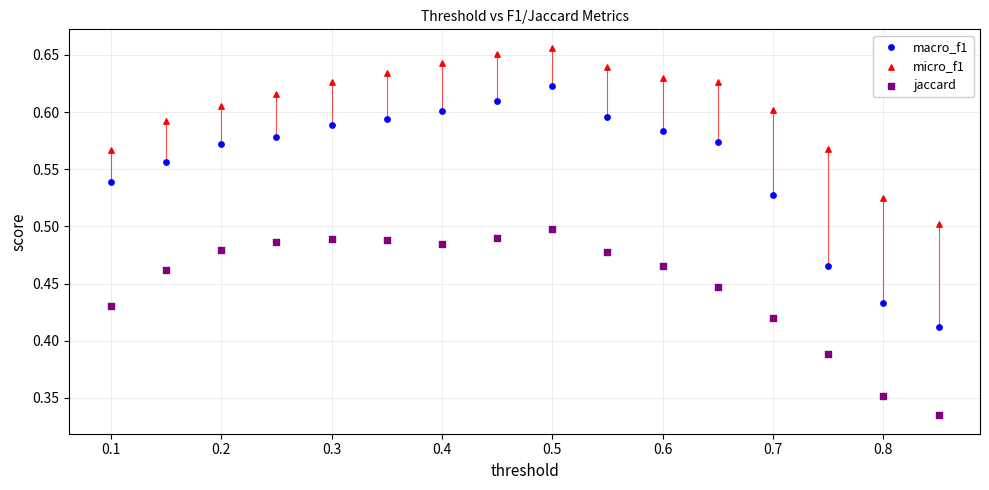

Which series has the widest spread of Y values?

macro_f1